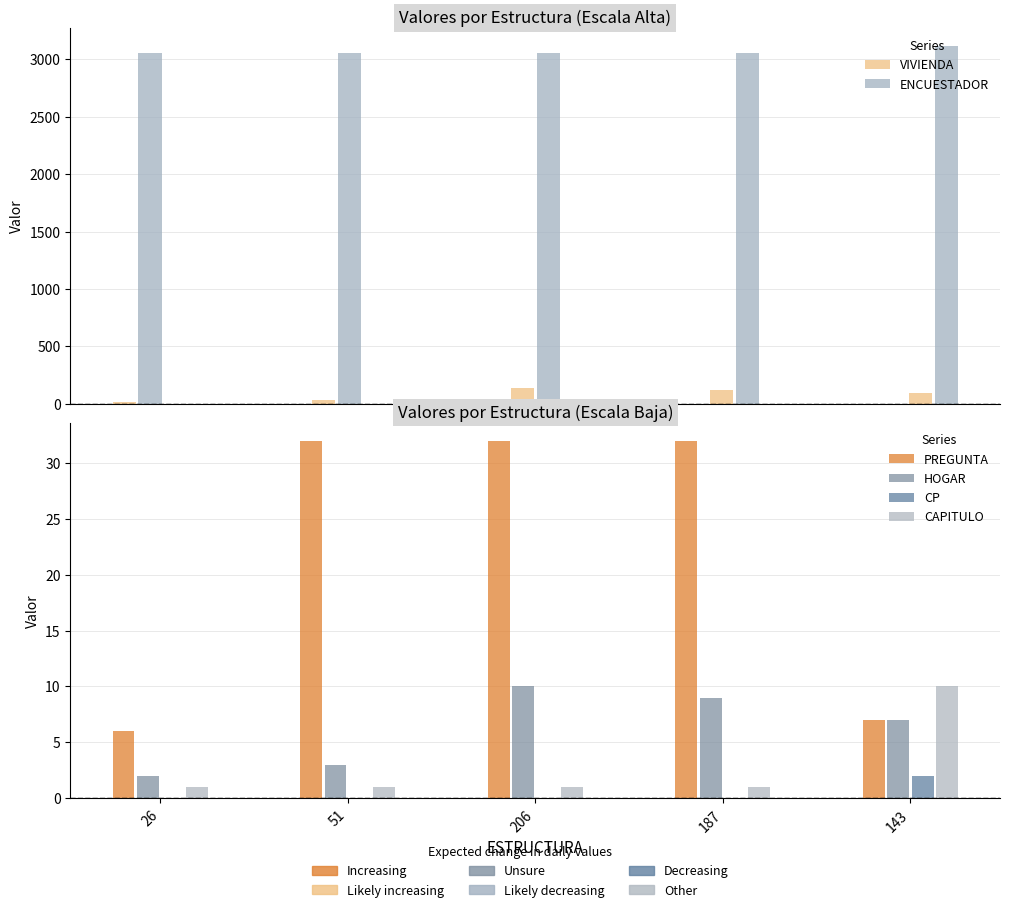

What is the value of the CP bar at the 5th from the left?

2